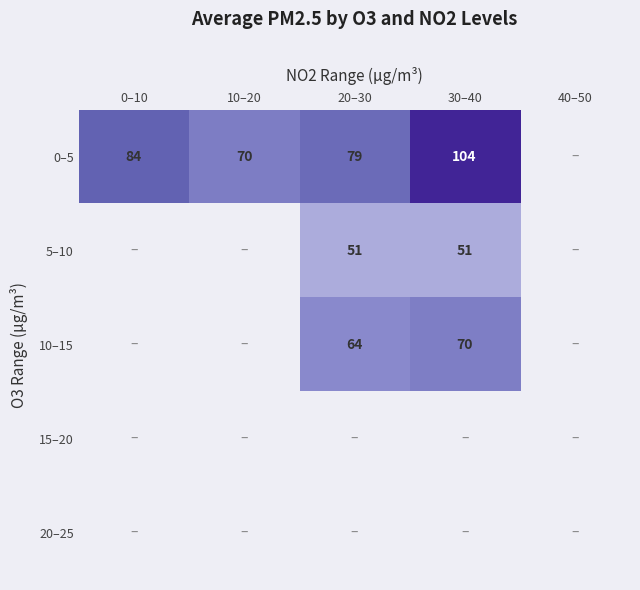

True or false: 0–5 has a value of 84.0 at 0–10.

True